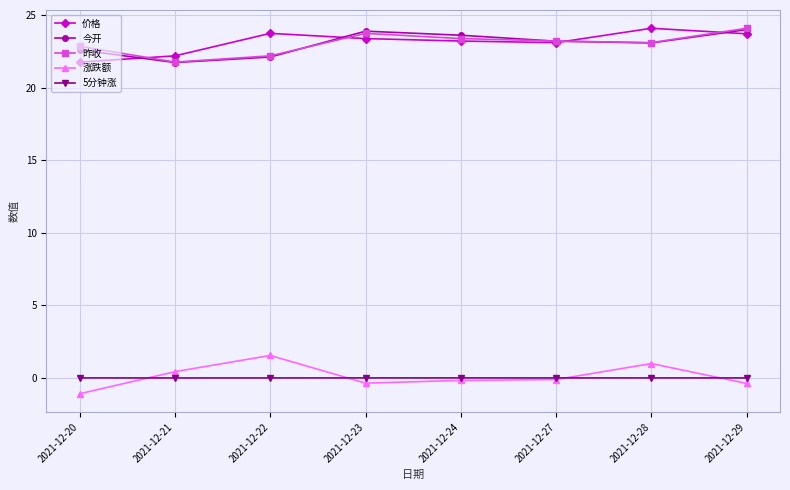

At which label does 价格 first exceed 23?

2021-12-22